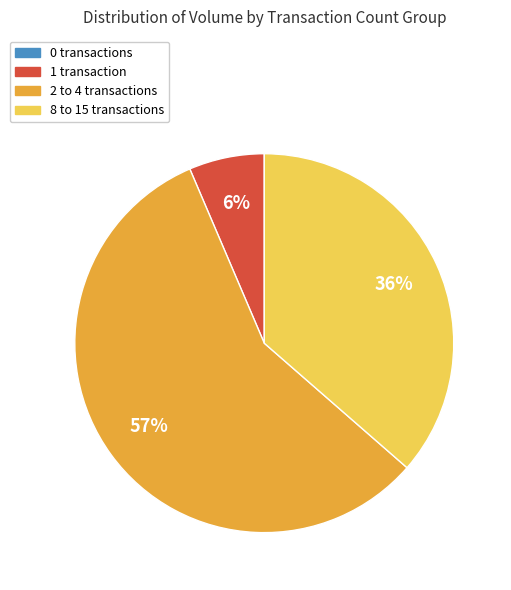

Does any single category account for the majority?

Yes